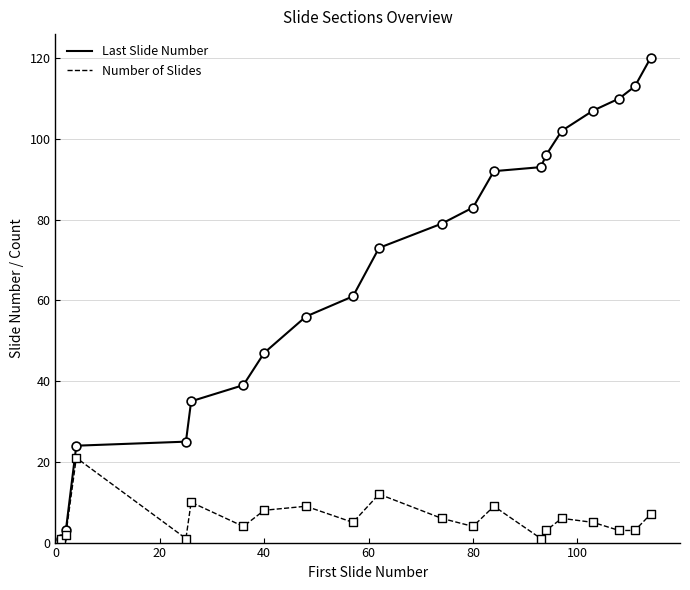

What are all the series names shown in the legend?

Last Slide Number, Number of Slides